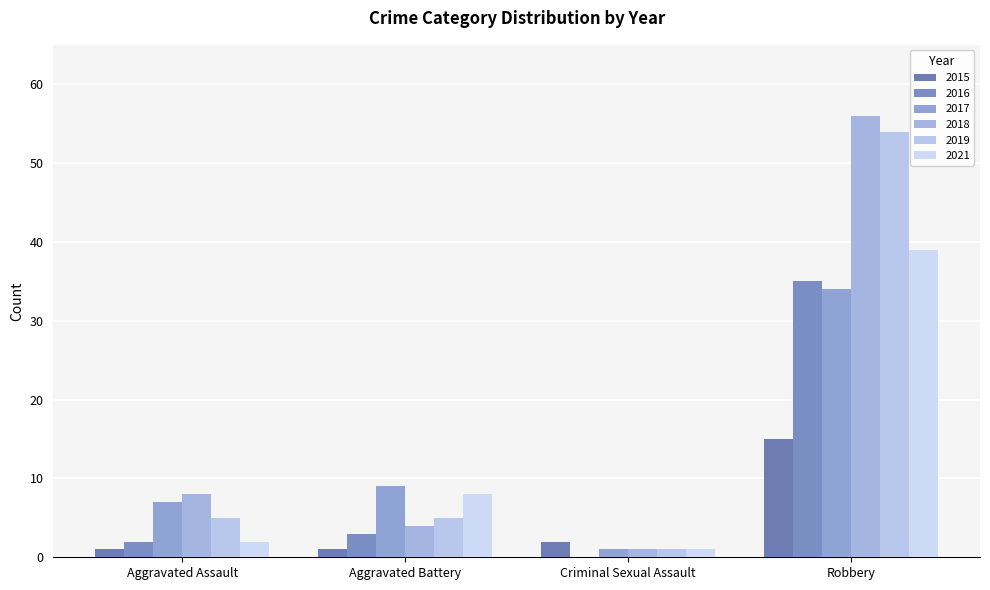

What is the sum of the 2017 values at Aggravated Battery and Aggravated Assault?

16